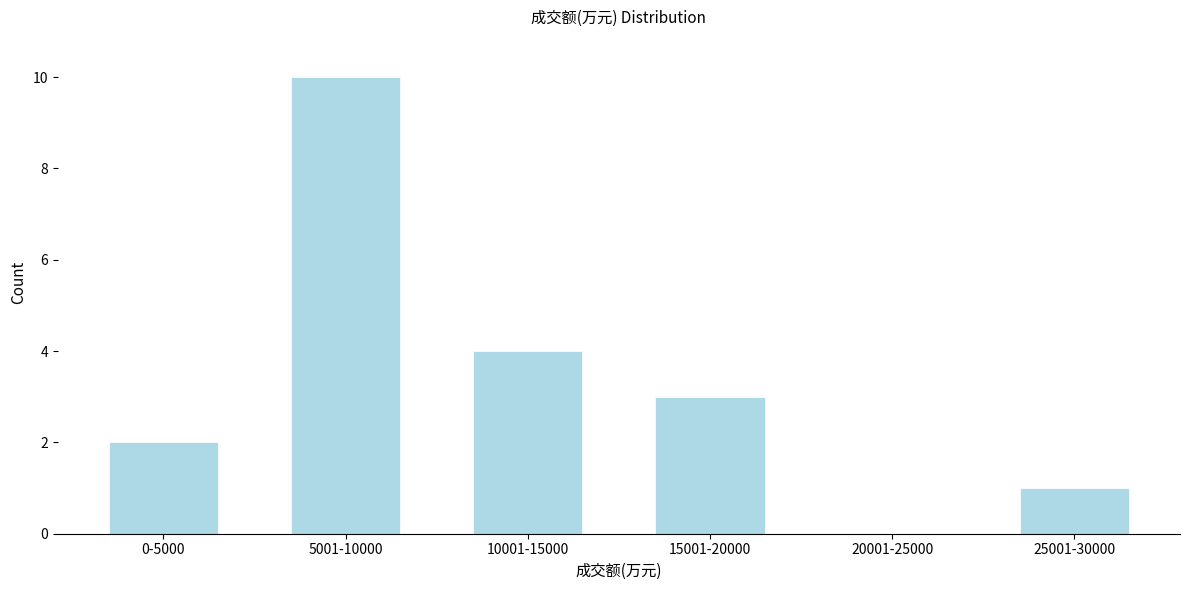

Reading right to left, list all the values displayed in this chart.

25001-30000=1	20001-25000=0	15001-20000=3	10001-15000=4	5001-10000=10	0-5000=2